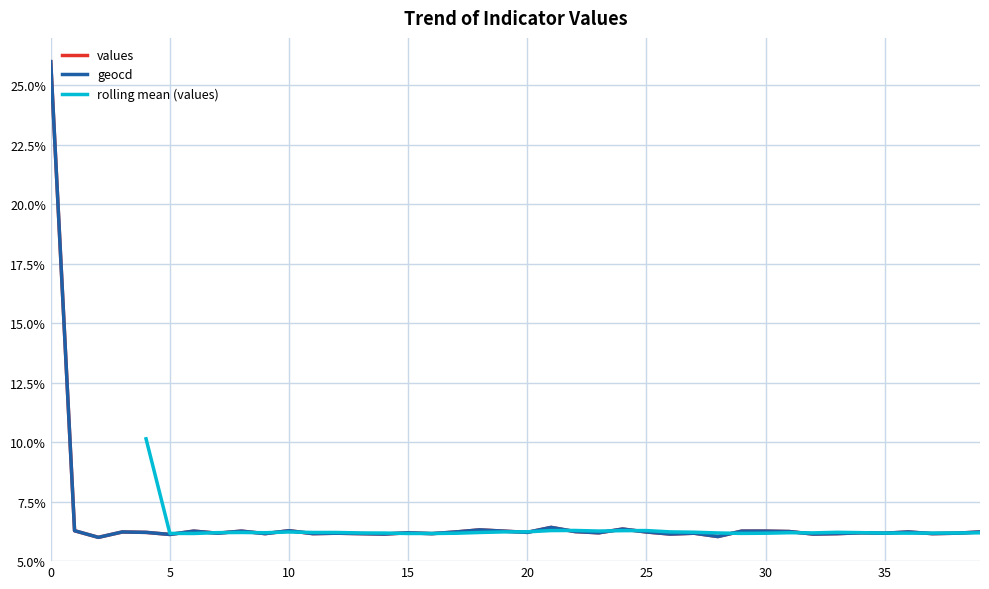

What is the total value across all series at 31?

12.5